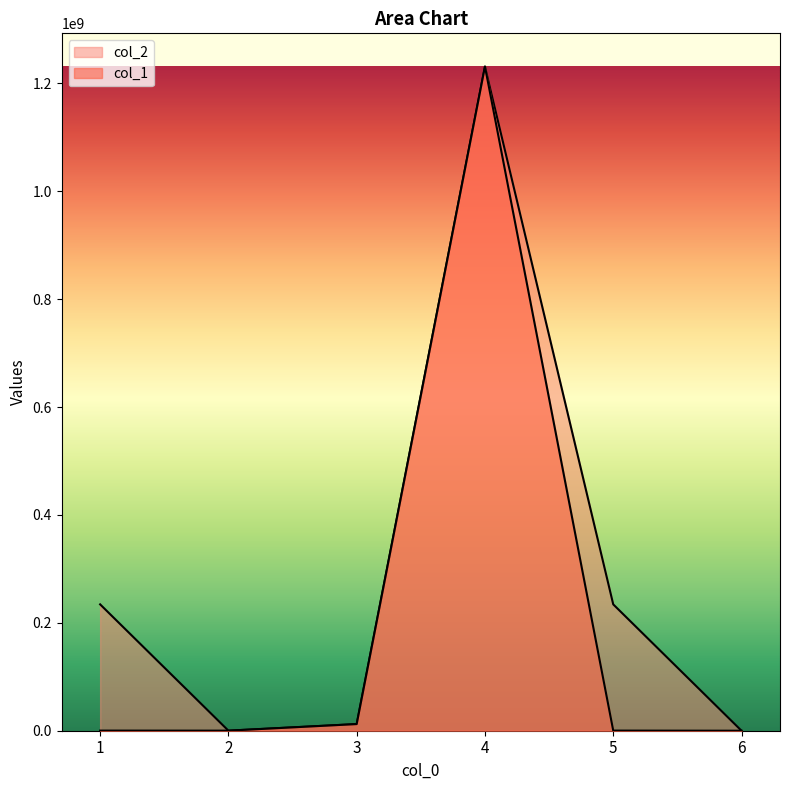

At which category does col_1 reach its first local valley?

2